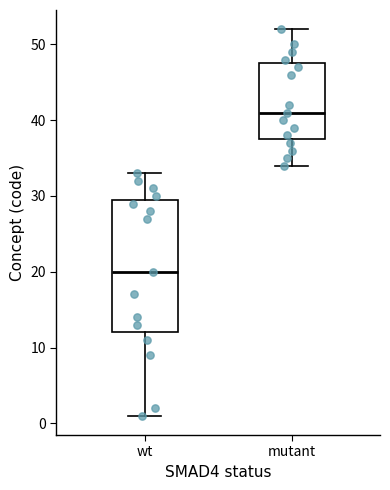

Which box's median line is the highest?

mutant